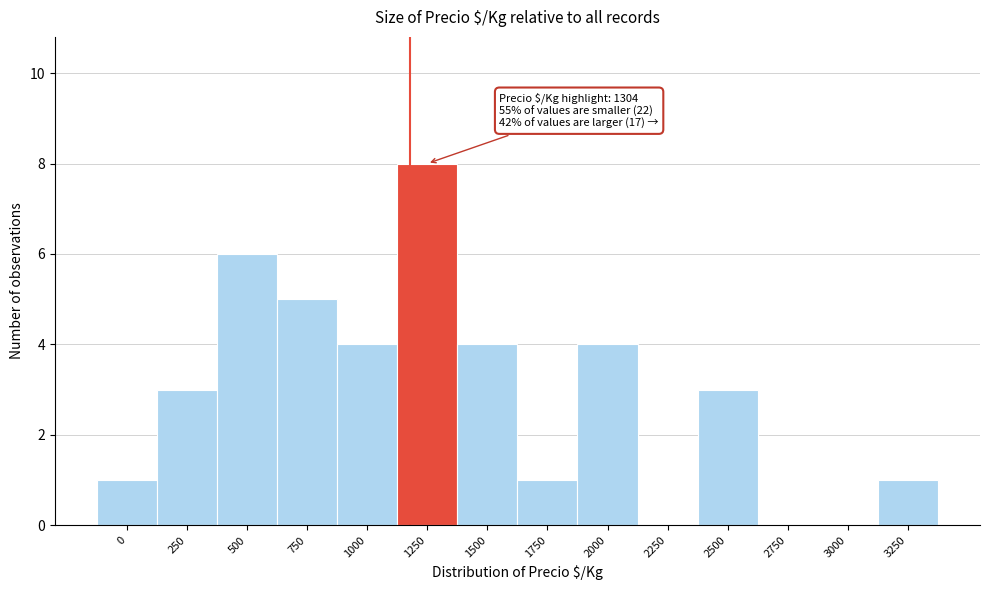

Reading left to right, list all the values displayed in this chart.

0=1	250=3	500=6	750=5	1000=4	1250=8	1500=4	1750=1	2000=4	2250=0	2500=3	2750=0	3000=0	3250=1